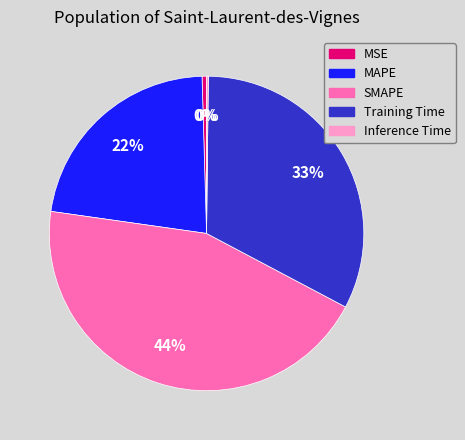

Does MSE account for over 50% of the chart?

No